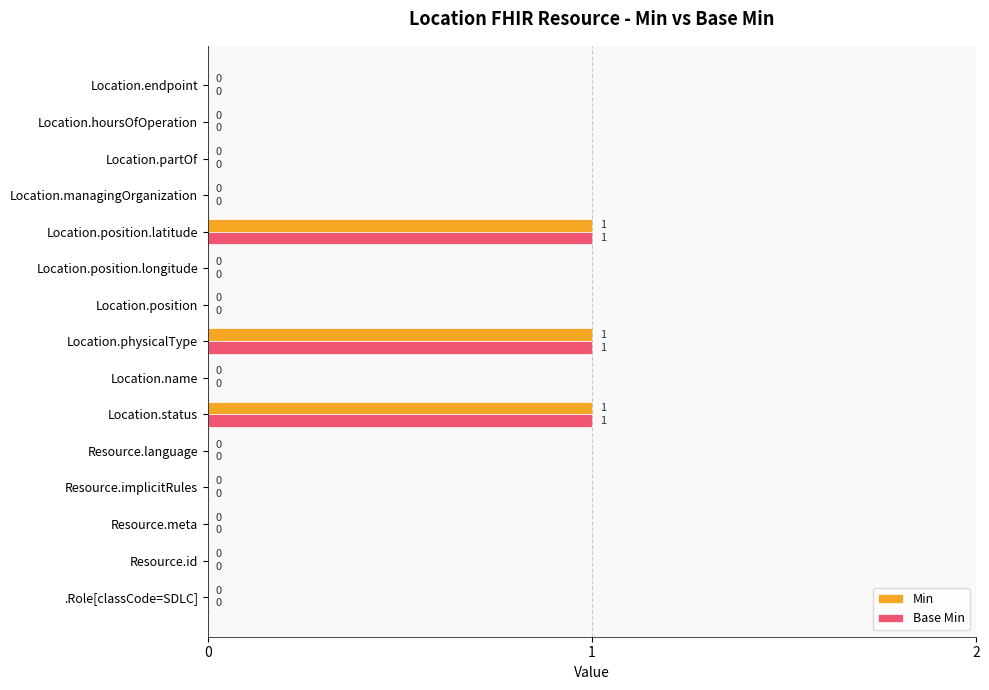

The Min series shows 0 at Location.position.longitude. True or false?

True